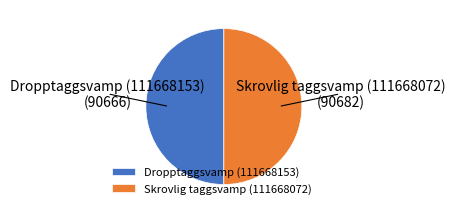

Is the sum of Dropptaggsvamp (111668153) and Skrovlig taggsvamp (111668072) greater than half?

Yes